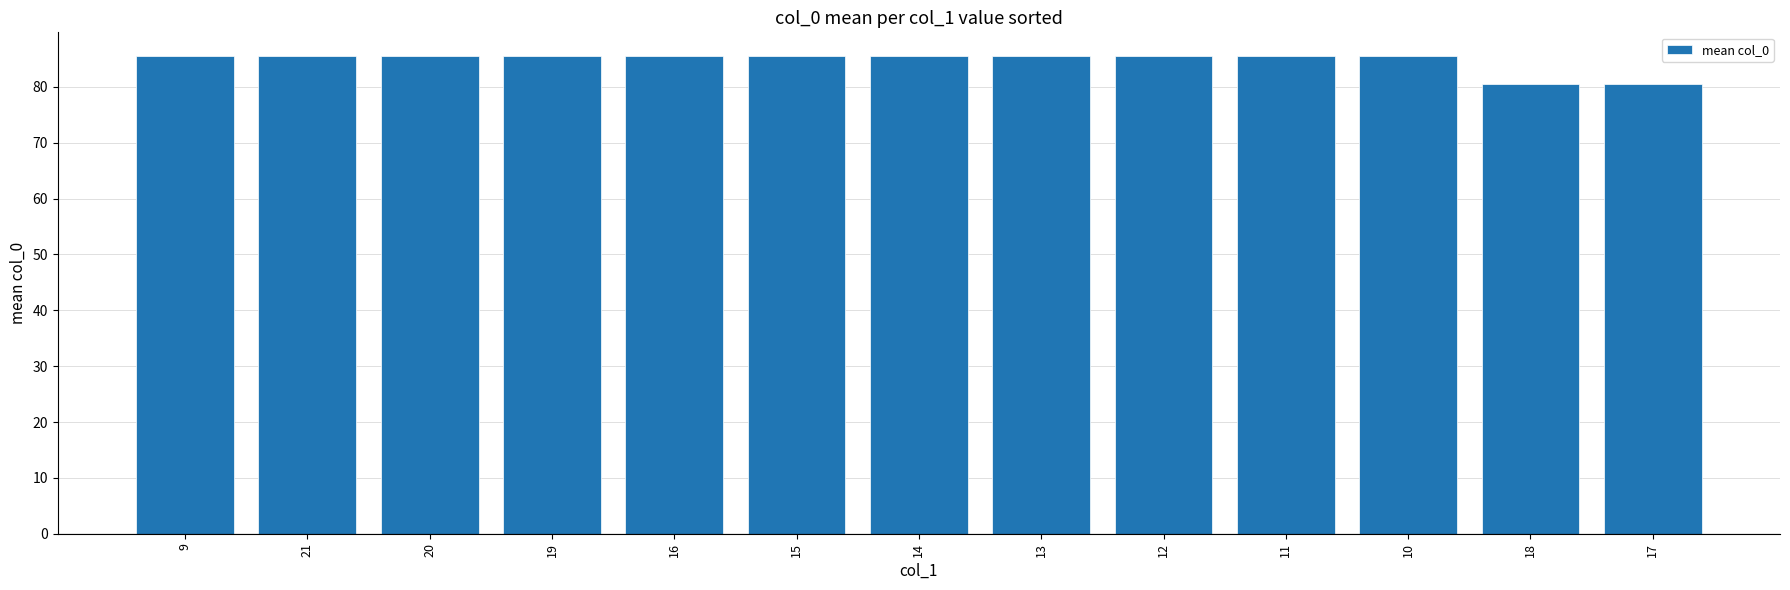

Reading right to left, what are all the values shown in this chart?

80.5	80.5	85.5	85.5	85.5	85.5	85.5	85.5	85.5	85.5	85.5	85.5	85.5